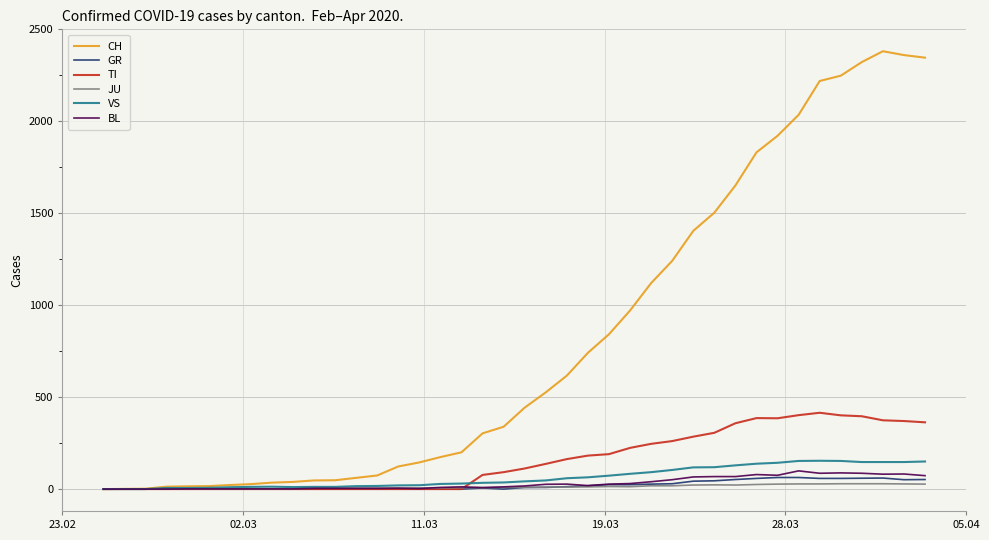

Which series has the largest total across all categories?

CH